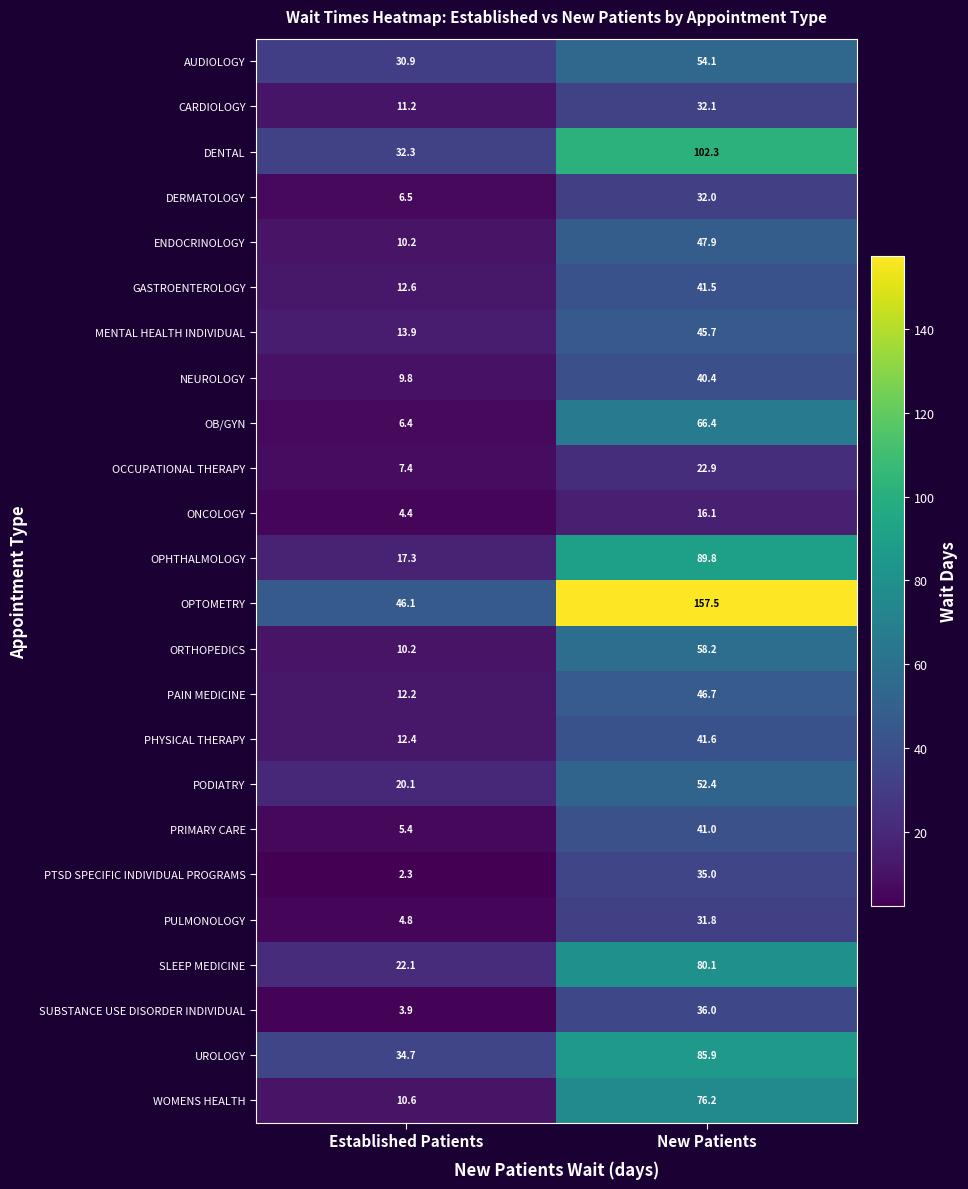

True or false: UROLOGY has a value of 17.1 at Established Patients.

False